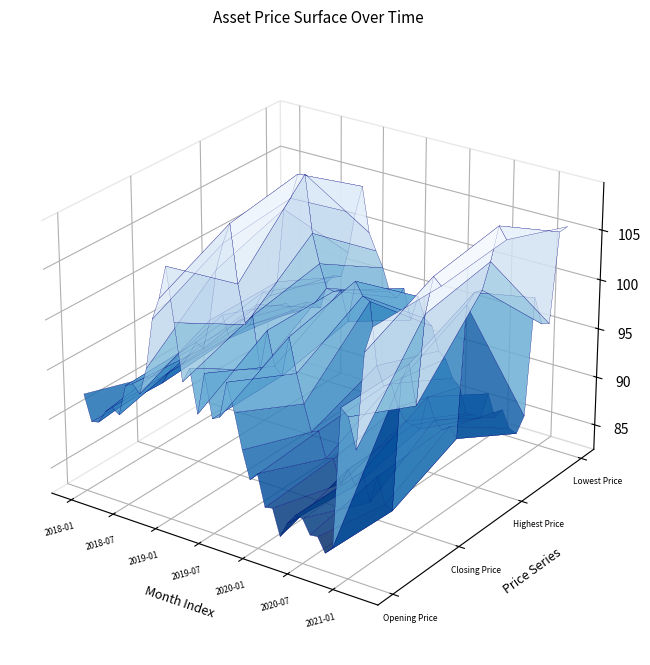

Reading left to right, transcribe all the data shown in this chart.

Opening Price: 2018-01=92.3	2018-02=89.7	2018-03=89.9	2018-04=91.2	2018-05=91.8	2018-06=91.3	2018-07=94.5	2018-08=94.9	2018-09=94.2	2018-10=96.9	2018-11=102.0	2018-12=104.2	2019-01=107.5	2019-02=102.3	2019-03=96.7	2019-04=98.3	2019-05=94.0	2019-06=98.2	2019-07=94.0	2019-08=94.3	2019-09=98.0	2019-10=95.3	2019-11=91.8	2019-12=89.1	2020-01=89.9	2020-02=86.8	2020-03=87.0	2020-04=84.4	2020-05=86.0	2020-06=87.0	2020-07=86.9	2020-08=85.5	2020-09=85.6	2020-10=84.2	2020-11=85.1	2020-12=99.0	2021-01=98.3	2021-02=95.4	2021-03=104.9	2021-04=107.5
Closing Price: 2018-01=90.0	2018-02=89.5	2018-03=90.9	2018-04=92.5	2018-05=92.1	2018-06=93.3	2018-07=94.8	2018-08=94.4	2018-09=97.5	2018-10=102.8	2018-11=105.6	2018-12=107.7	2019-01=102.0	2019-02=98.1	2019-03=99.2	2019-04=94.0	2019-05=98.2	2019-06=94.8	2019-07=94.0	2019-08=98.2	2019-09=94.7	2019-10=91.9	2019-11=89.2	2019-12=89.6	2020-01=87.0	2020-02=87.2	2020-03=84.9	2020-04=86.6	2020-05=85.2	2020-06=86.9	2020-07=84.0	2020-08=86.9	2020-09=84.2	2020-10=83.8	2020-11=97.3	2020-12=99.0	2021-01=95.1	2021-02=104.3	2021-03=108.1	2021-04=107.4
Highest Price: 2018-01=92.3	2018-02=90.1	2018-03=91.3	2018-04=92.5	2018-05=92.1	2018-06=94.5	2018-07=96.0	2018-08=95.8	2018-09=97.5	2018-10=105.1	2018-11=106.4	2018-12=109.0	2019-01=109.2	2019-02=103.4	2019-03=100.6	2019-04=98.3	2019-05=98.2	2019-06=98.5	2019-07=95.5	2019-08=99.8	2019-09=98.5	2019-10=98.2	2019-11=91.8	2019-12=89.9	2020-01=90.4	2020-02=88.2	2020-03=87.0	2020-04=86.8	2020-05=86.6	2020-06=90.2	2020-07=88.1	2020-08=87.2	2020-09=87.8	2020-10=86.8	2020-11=100.6	2020-12=102.0	2021-01=102.5	2021-02=105.5	2021-03=109.2	2021-04=108.0
Lowest Price: 2018-01=89.6	2018-02=89.0	2018-03=89.2	2018-04=90.4	2018-05=90.5	2018-06=90.2	2018-07=93.2	2018-08=94.1	2018-09=94.2	2018-10=96.9	2018-11=101.2	2018-12=104.2	2019-01=99.6	2019-02=97.9	2019-03=96.3	2019-04=94.0	2019-05=93.6	2019-06=94.8	2019-07=91.6	2019-08=94.3	2019-09=92.2	2019-10=91.7	2019-11=89.2	2019-12=88.6	2020-01=86.8	2020-02=86.1	2020-03=83.5	2020-04=83.6	2020-05=83.5	2020-06=86.3	2020-07=84.0	2020-08=85.0	2020-09=83.3	2020-10=83.0	2020-11=85.1	2020-12=97.6	2021-01=95.1	2021-02=95.4	2021-03=104.9	2021-04=105.6